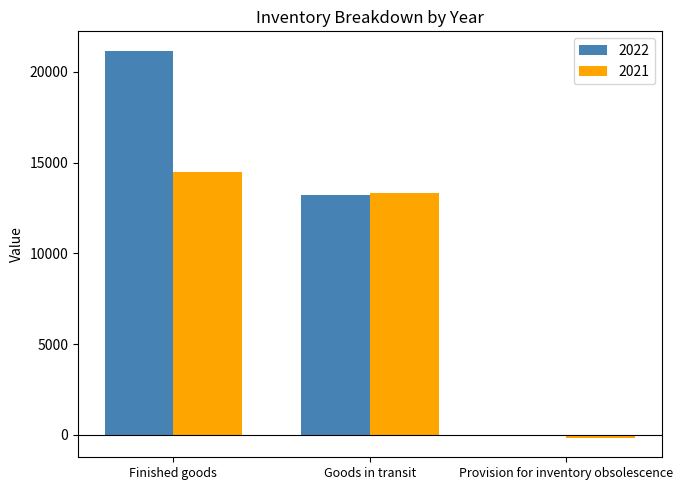

Reading left to right, extract all data points from this chart.

2022: Finished goods=21156	Goods in transit=13236	Provision for inventory obsolescence=-73
2021: Finished goods=14472	Goods in transit=13324	Provision for inventory obsolescence=-161